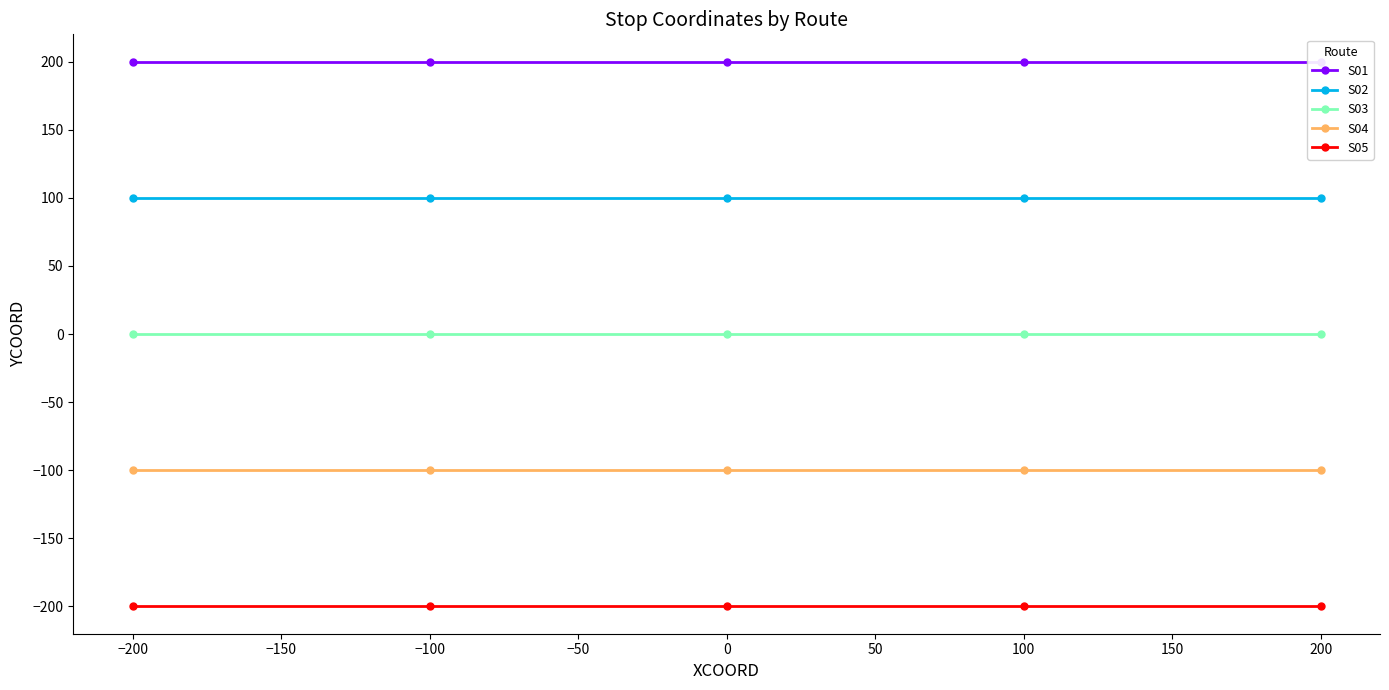

How many distinct data groups are displayed?

5